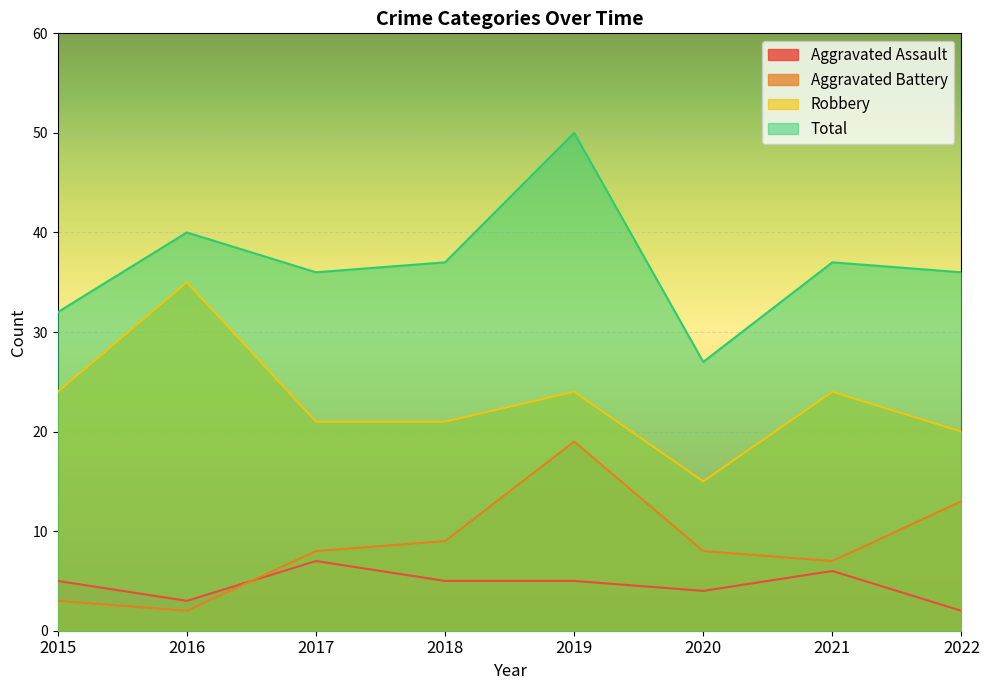

What is the total value across all series at 2015?

64